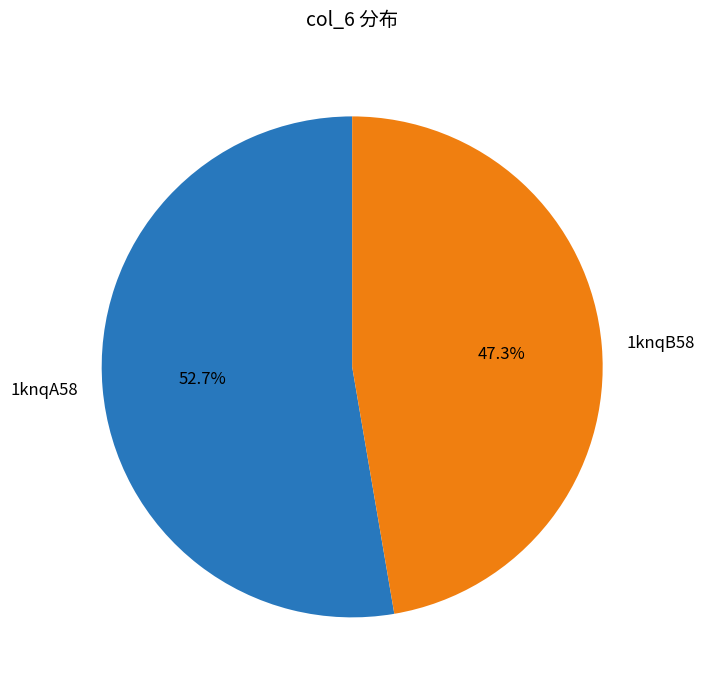

Does 1knqA58 represent more than half of the total?

Yes